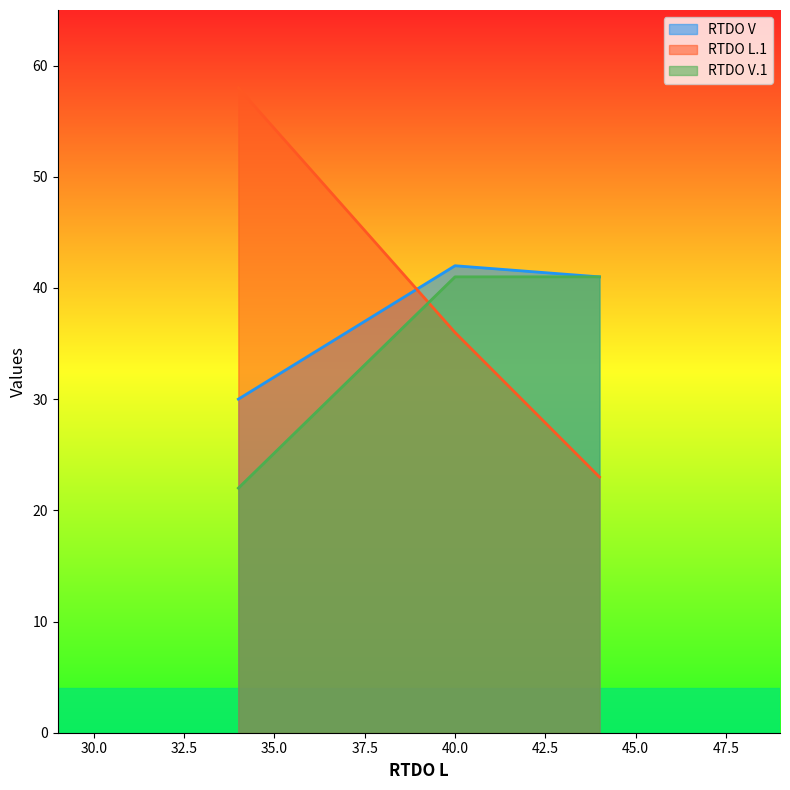

What is the approximate value of RTDO L.1 at 40, to the nearest 10?

40